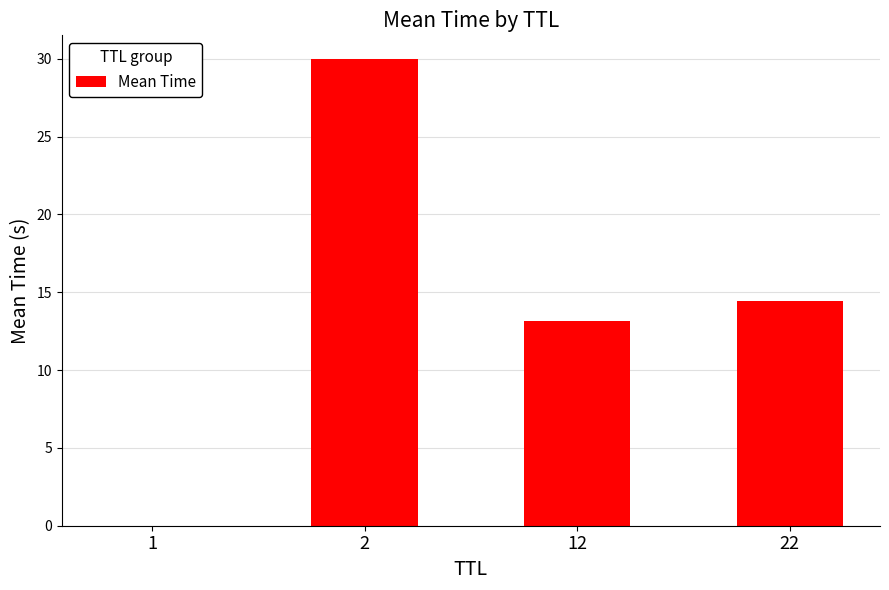

Is it true that the value at 2 is 48.1?

False